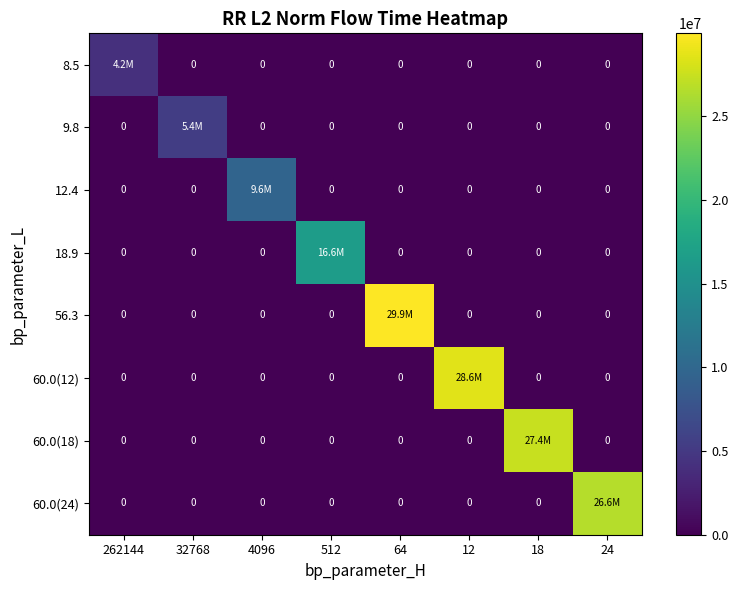

At how many categories does at least one series exceed 4470055?

7